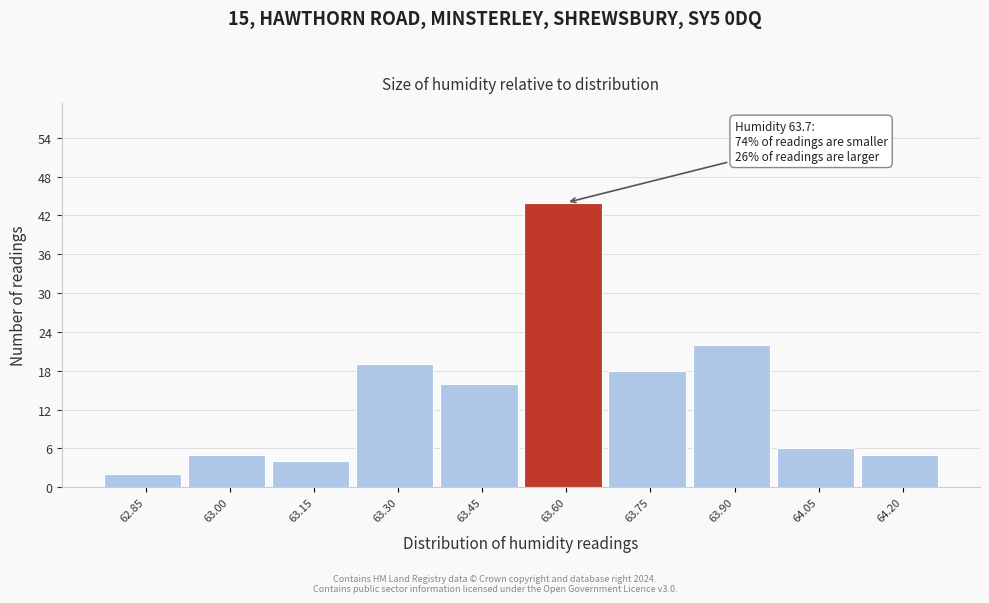

Reading left to right, what are all the values shown in this chart?

62.85=2	63.00=5	63.15=4	63.30=19	63.45=16	63.60=44	63.75=18	63.90=22	64.05=6	64.20=5